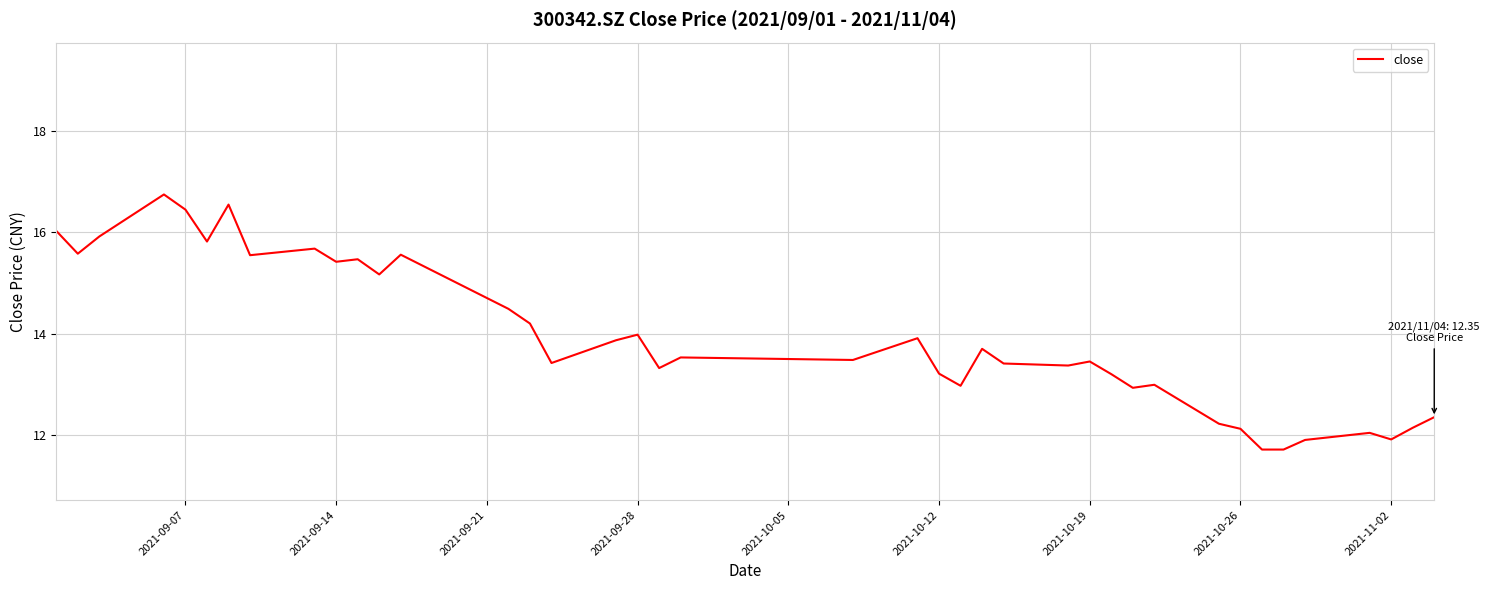

What is the difference between the maximum and minimum values?

5.0